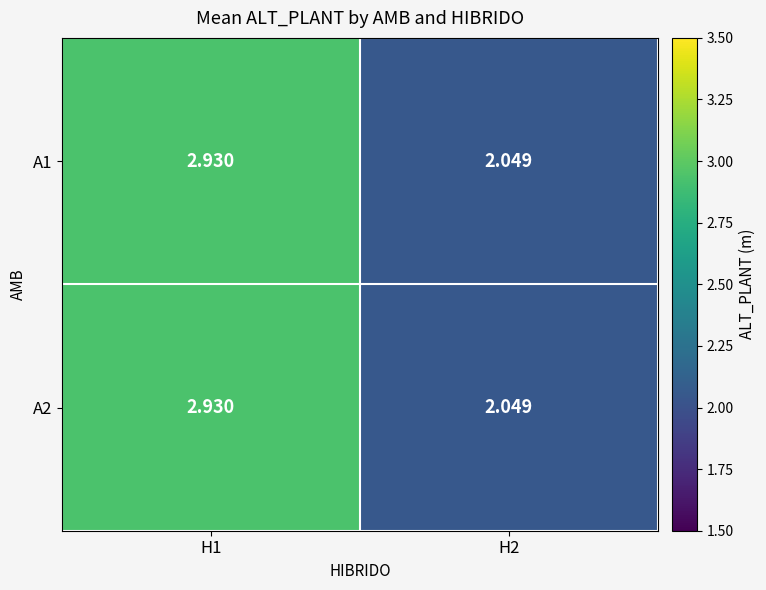

Is the value of A1 at H1 greater than the value of A2 at H2?

Yes